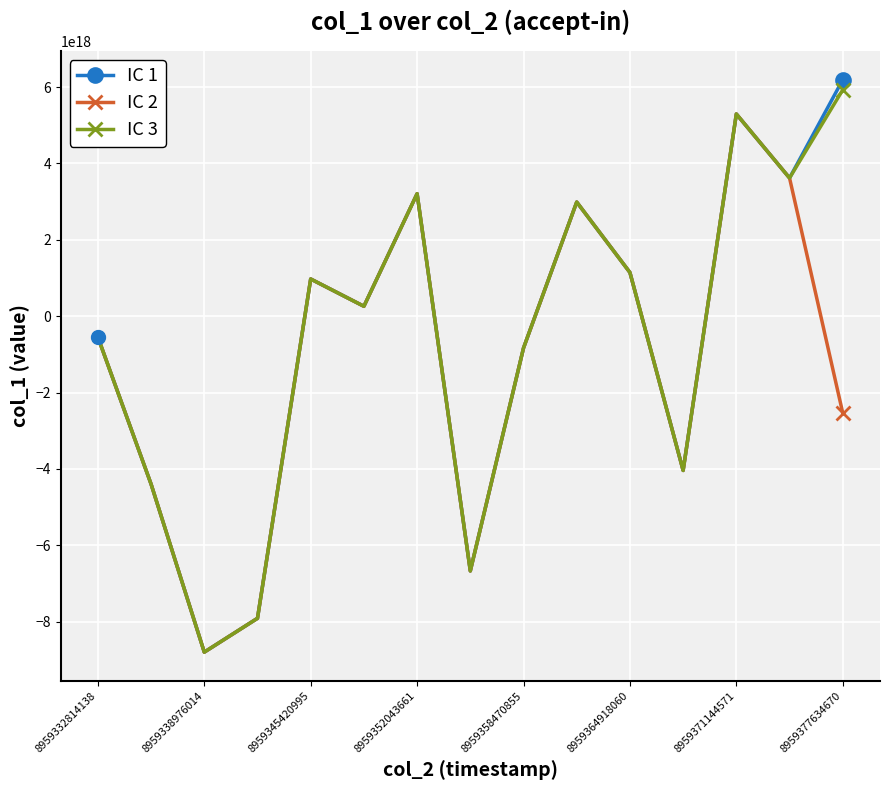

In IC 2, how many points are lower than both neighbors (excluding endpoints)?

4